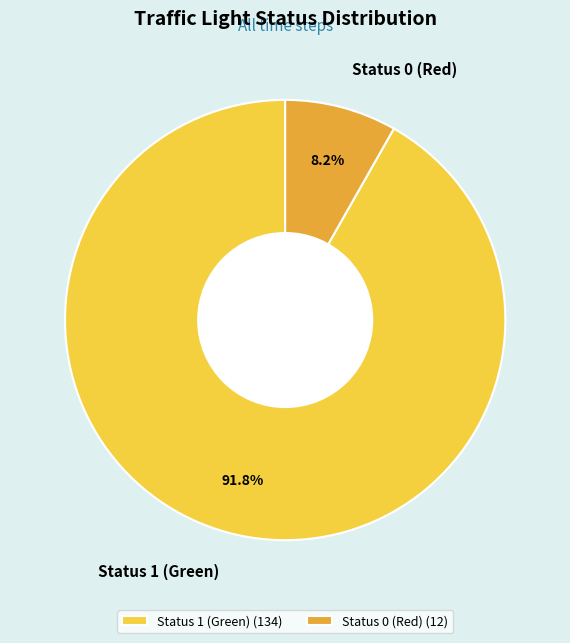

To the nearest percent, what is the difference between the largest and smallest slice percentages?

84%